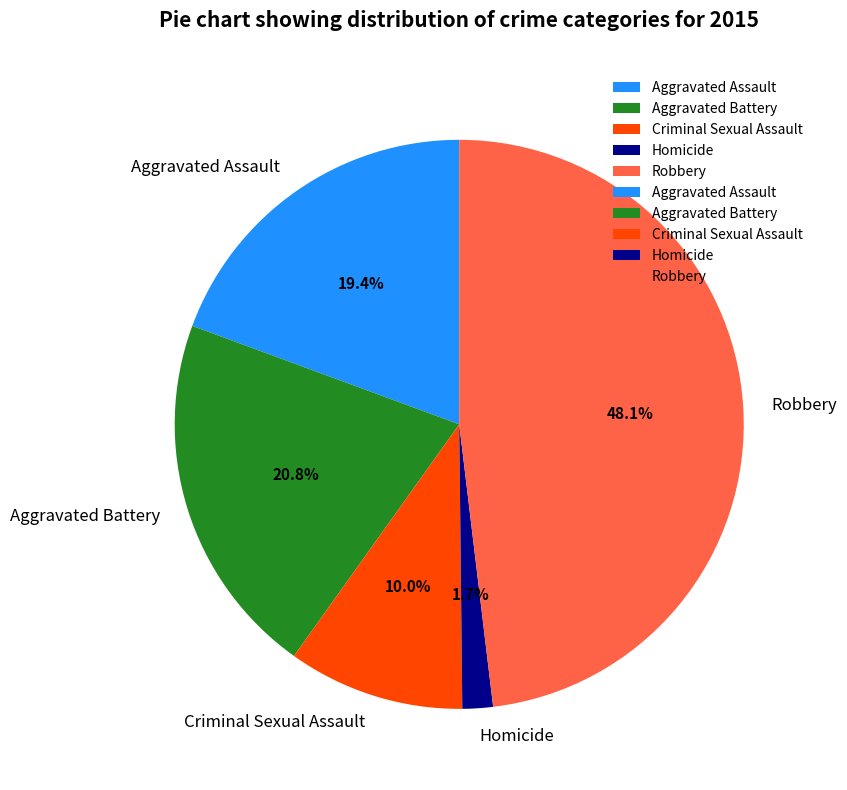

To the nearest percent, what is the difference between the largest and smallest slice percentages?

46%